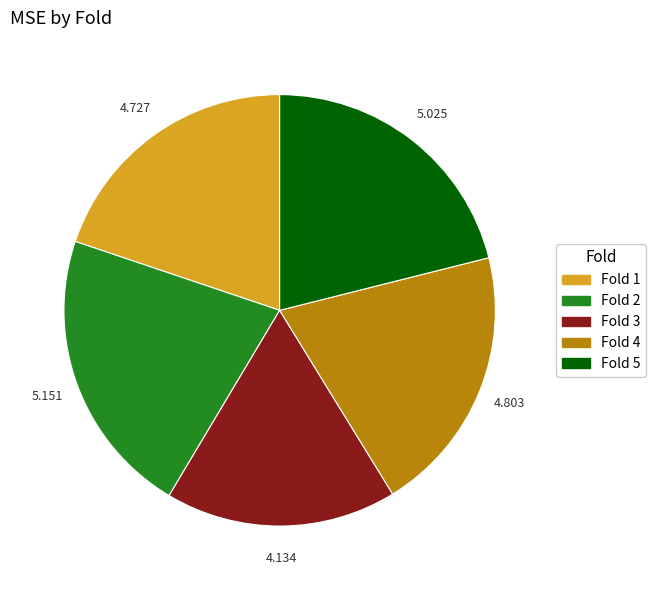

Does any single category account for the majority?

No